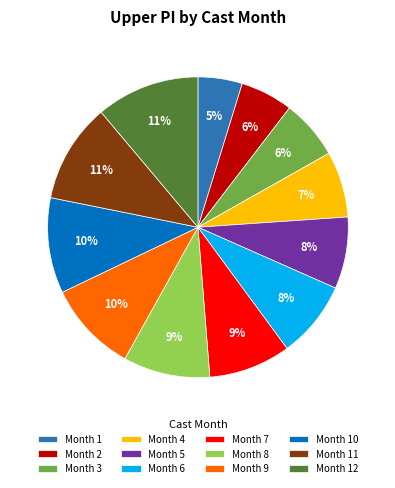

Is it true that Month 10 is 10% of the pie?

True